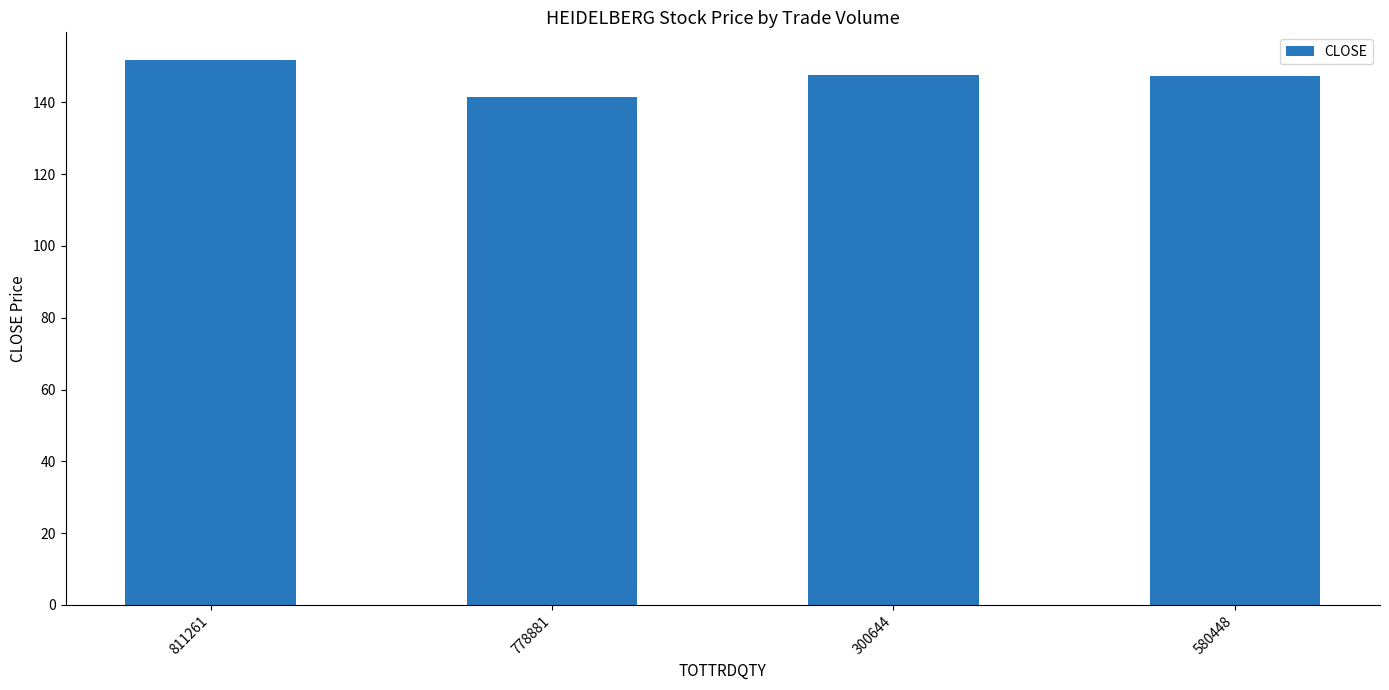

Which label corresponds to the smallest value in the chart?

778881